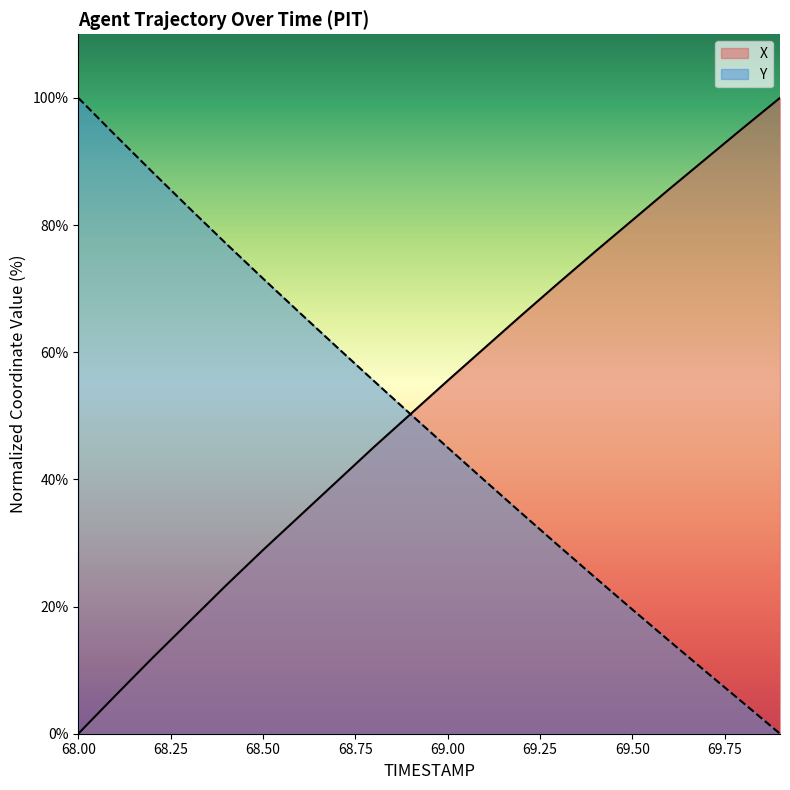

Which series ends up on top after the final intersection of Y and X?

X